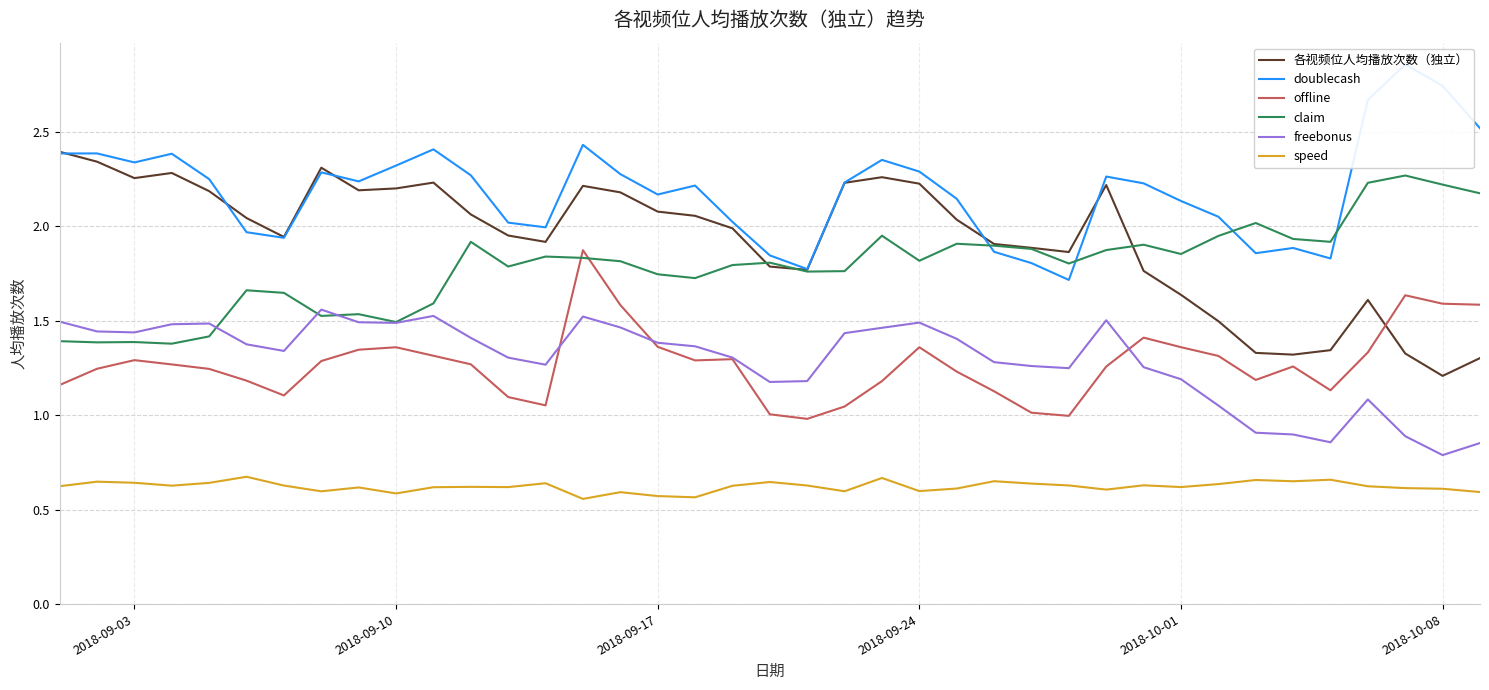

What are all the series names shown in the legend?

各视频位人均播放次数（独立）, doublecash, offline, claim, freebonus, speed